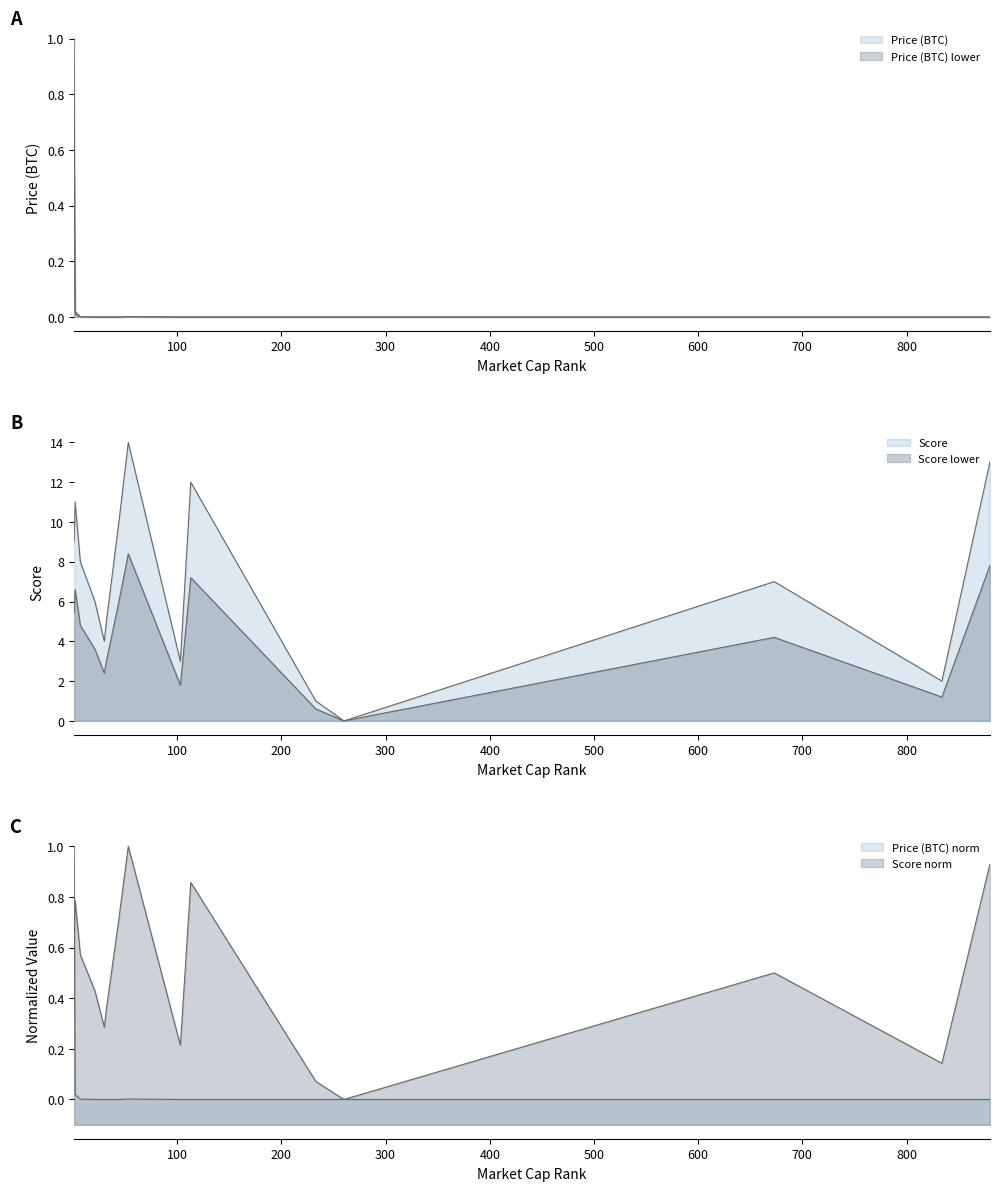

What is the value of the Score point at the 15th from the left?

13.0